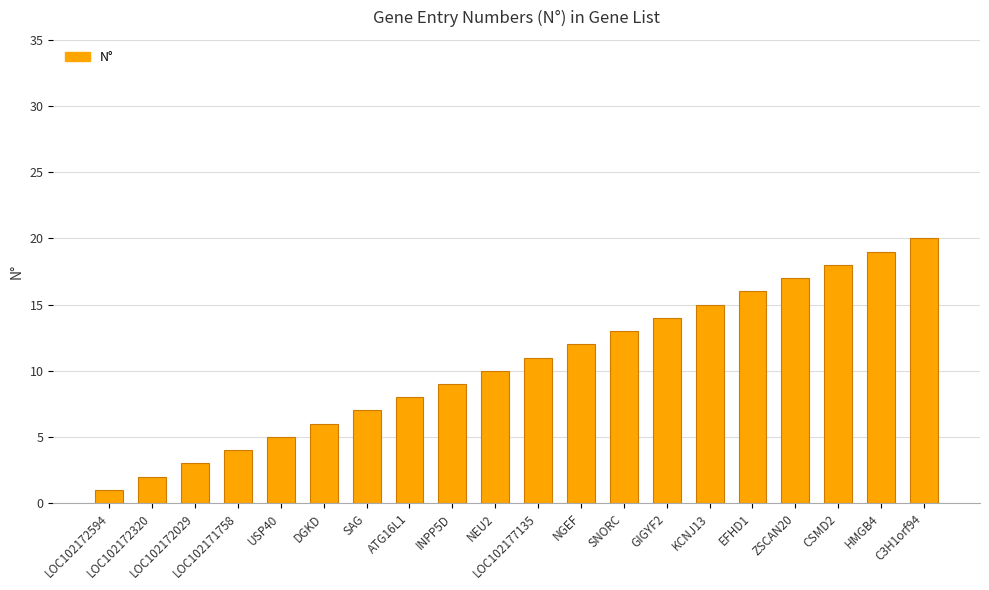

What is the label of the 20th bar from the left?

C3H1orf94